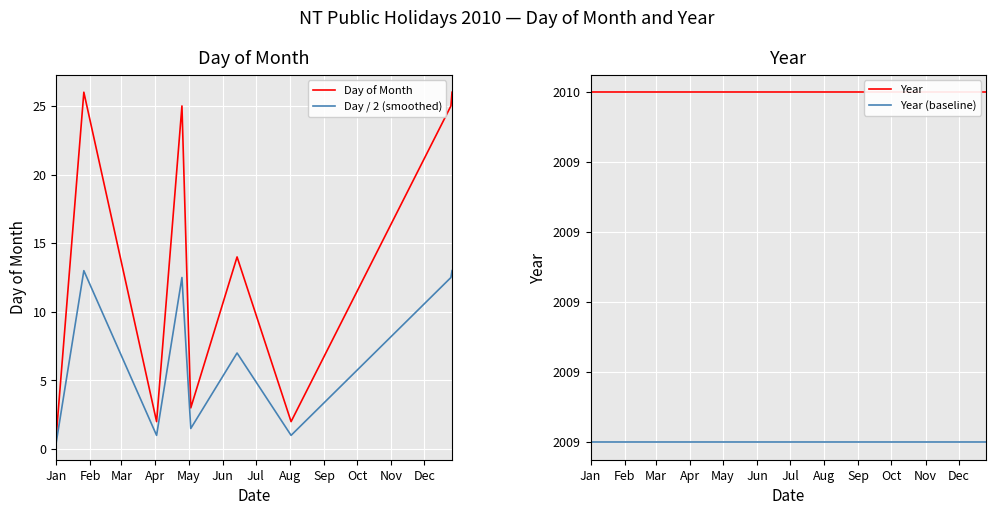

Is this an area chart (filled region under the line)?

No